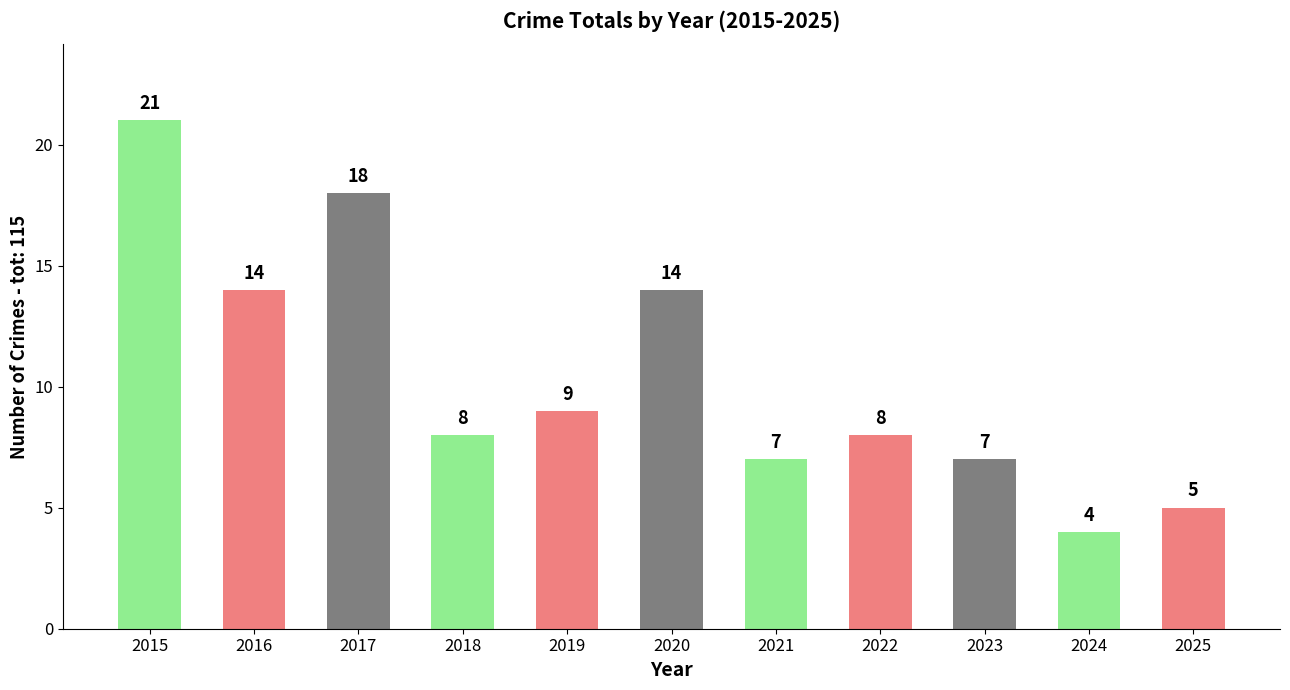

What is the ratio of the value at 2025 to the value at 2023?

0.7